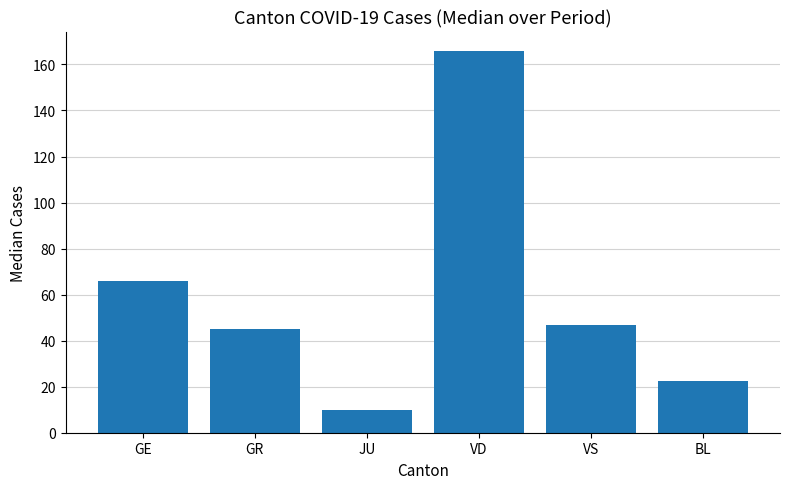

List the labels in order of value, largest first.

VD, GE, VS, GR, BL, JU